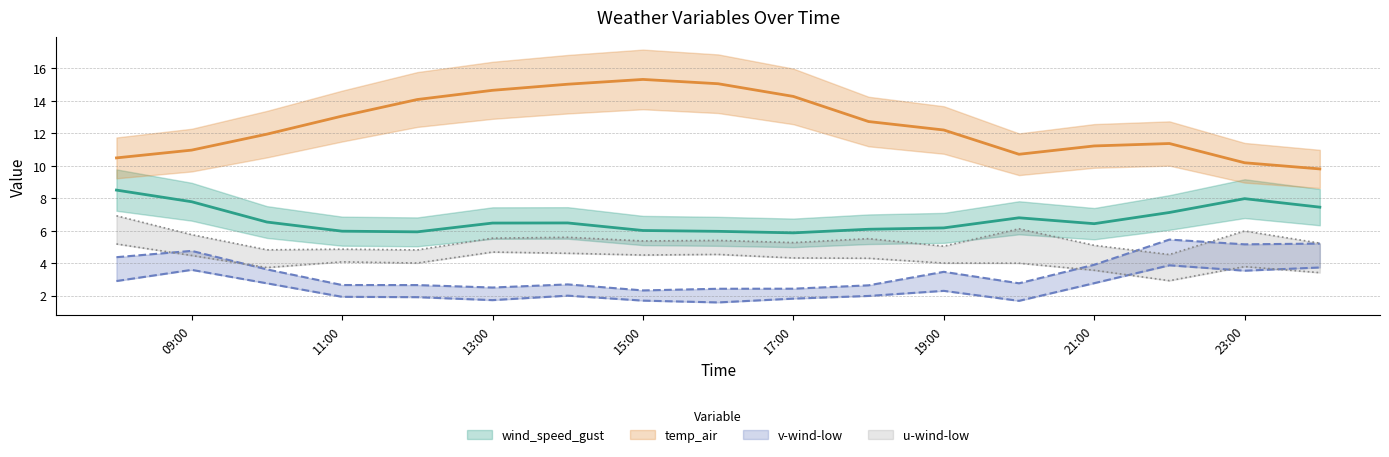

Reading right to left, extract all data points from this chart.

wind_speed_gust: 7.4	8.0	7.1	6.4	6.8	6.2	6.1	5.9	6.0	6.0	6.5	6.5	5.9	6.0	6.5	7.8	8.5
temp_air: 9.8	10.2	11.4	11.2	10.7	12.2	12.7	14.3	15.0	15.3	15.0	14.6	14.1	13.1	11.9	11.0	10.5
v-wind-low: 3.7	3.5	3.9	2.8	1.7	2.3	2.0	1.8	1.6	1.7	2.0	1.7	1.9	1.9	2.8	3.6	2.9
v-wind-high: 5.2	5.2	5.4	3.9	2.8	3.5	2.6	2.4	2.4	2.3	2.7	2.5	2.6	2.6	3.6	4.8	4.4
u-wind-low: 3.4	3.8	2.9	3.6	4.0	4.0	4.3	4.3	4.5	4.5	4.6	4.7	4.0	4.1	3.7	4.5	5.2
u-wind-high: 5.2	6.0	4.5	5.1	6.1	5.0	5.5	5.3	5.4	5.4	5.6	5.5	4.8	4.9	4.8	5.7	6.9